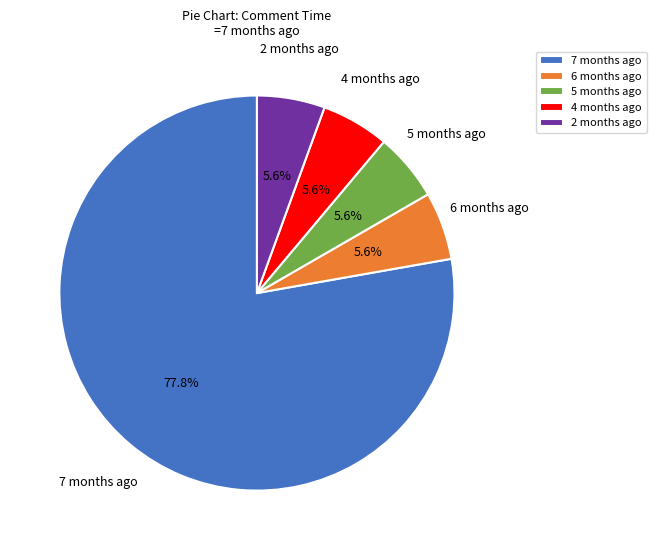

To the nearest percent, what is the average slice percentage?

20%